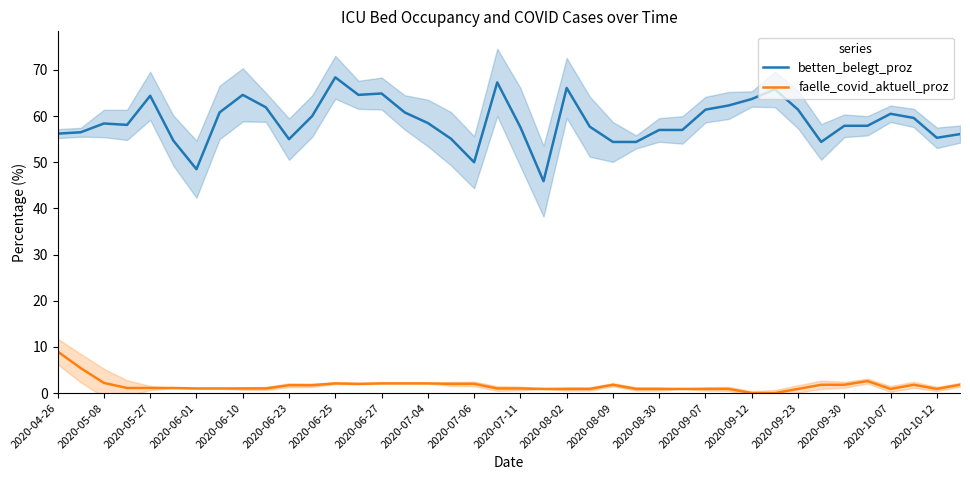

How many positive values does the faelle_covid_aktuell_proz series have?

38